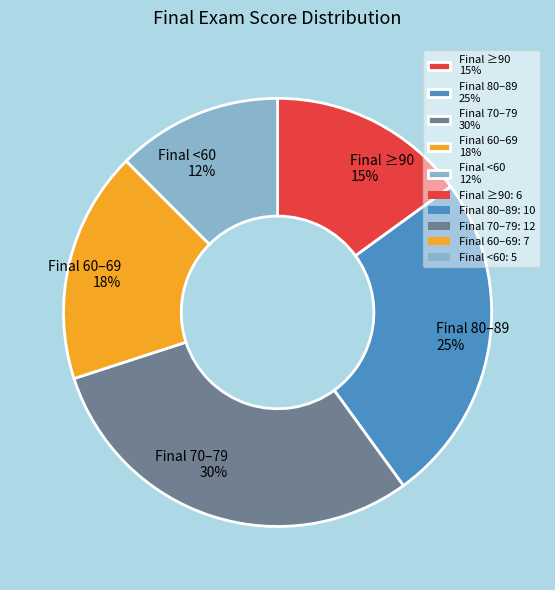

Is there a majority slice in this chart?

No